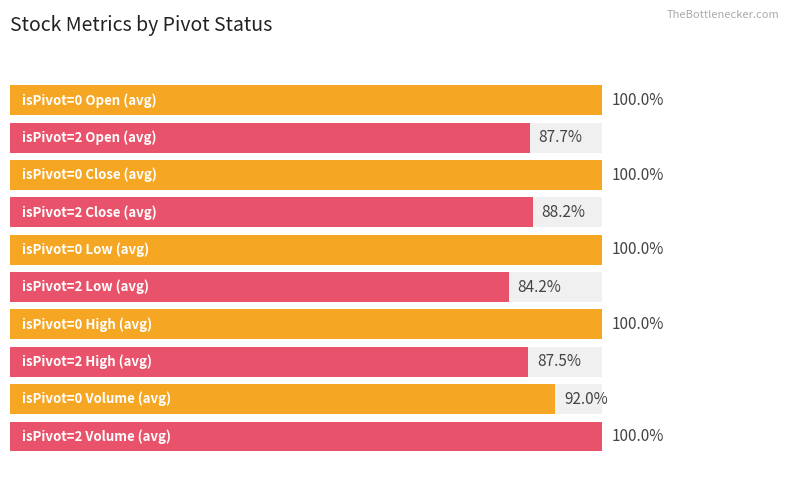

How many bars are there in each group?

2